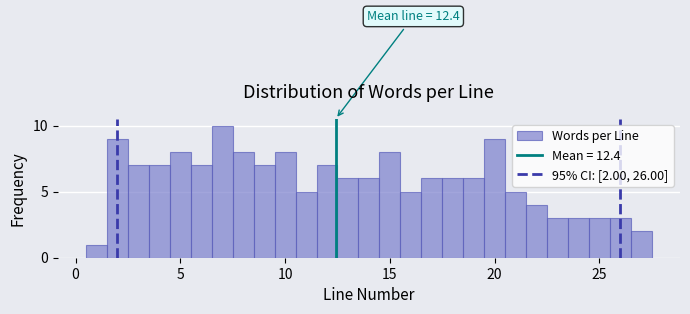

Around what value on the x-axis is the tallest bar? Give the approximate position of its centre, as read against the axis.

7.0